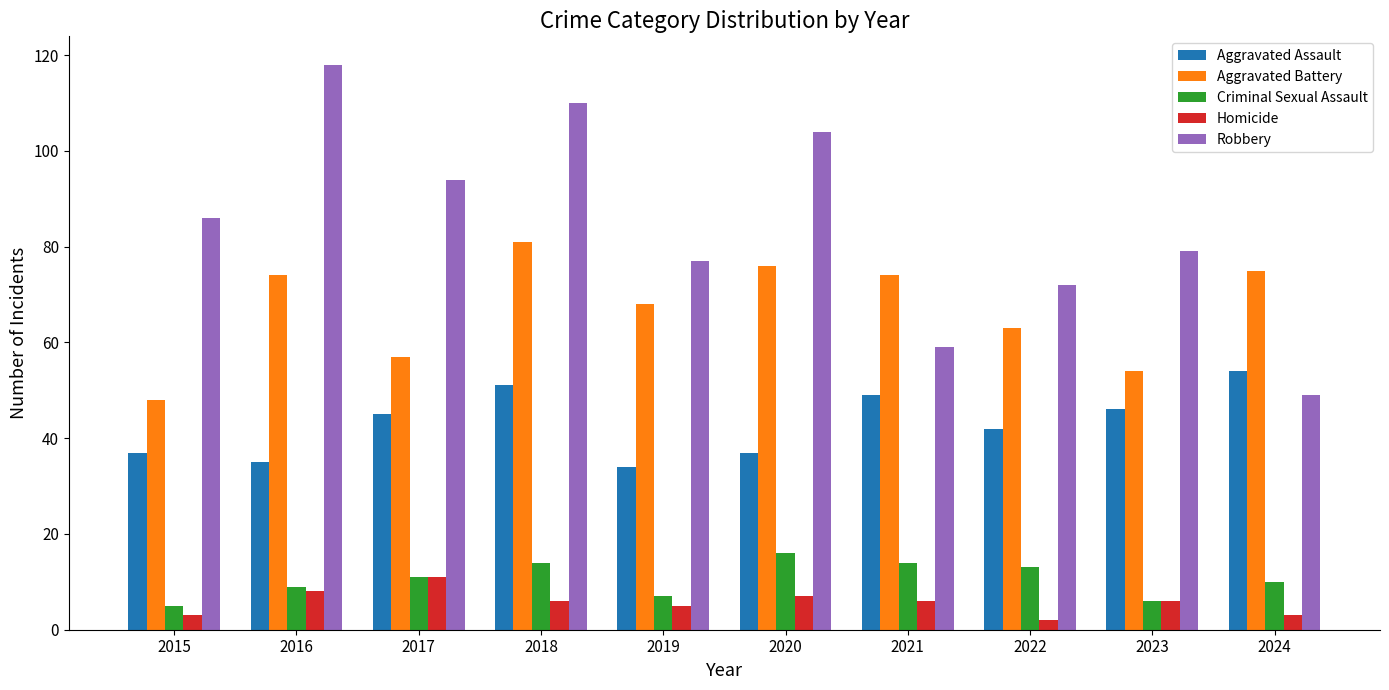

Which series has the widest spread of values?

Robbery